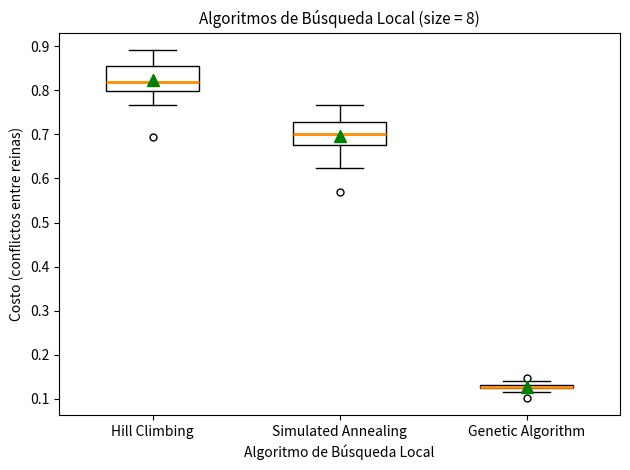

Where does the upper whisker of the box for Simulated Annealing end on the y-axis? The values are not printed on the chart, so give them approximately, as read against the axis.

0.77